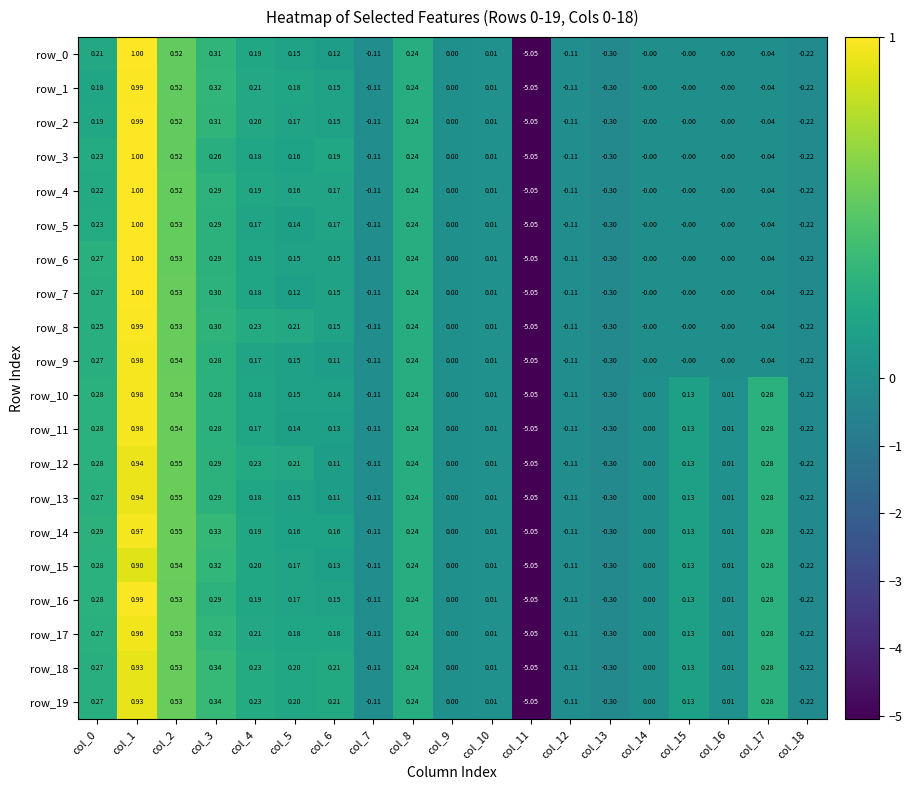

Is the value of row_0 at col_9 greater than the value of row_5 at col_7?

Yes